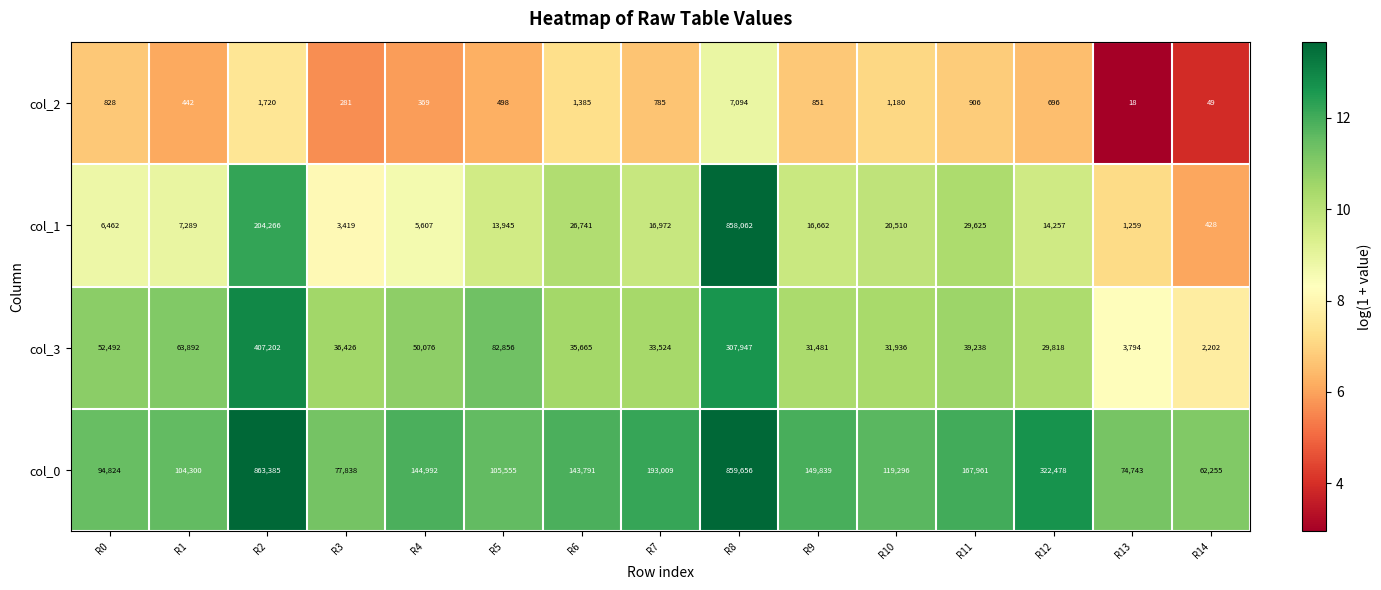

At which category does the chart reach its minimum across all series?

R13